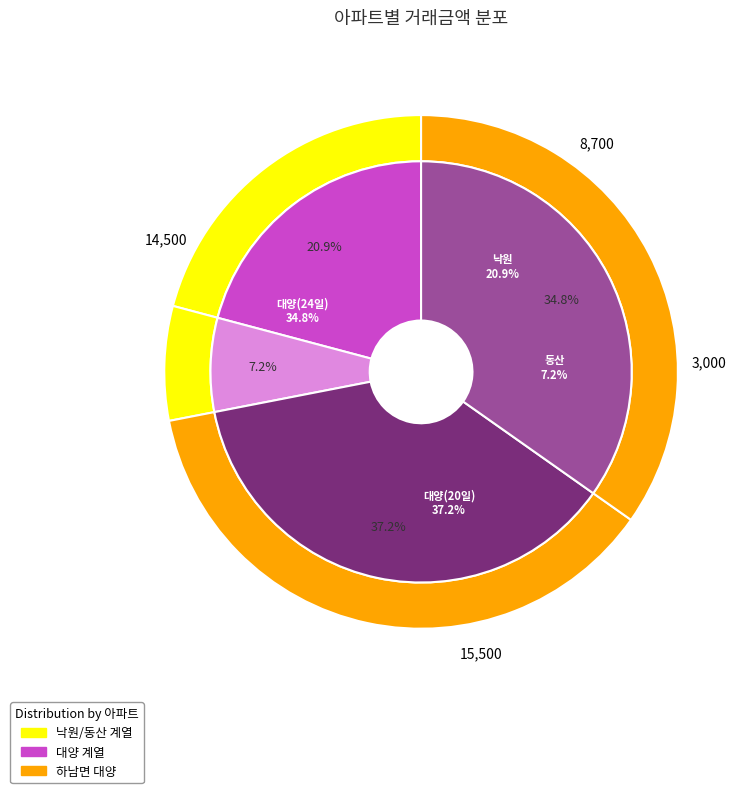

What portion of the pie excludes 동산 (row 1)?

92.8%